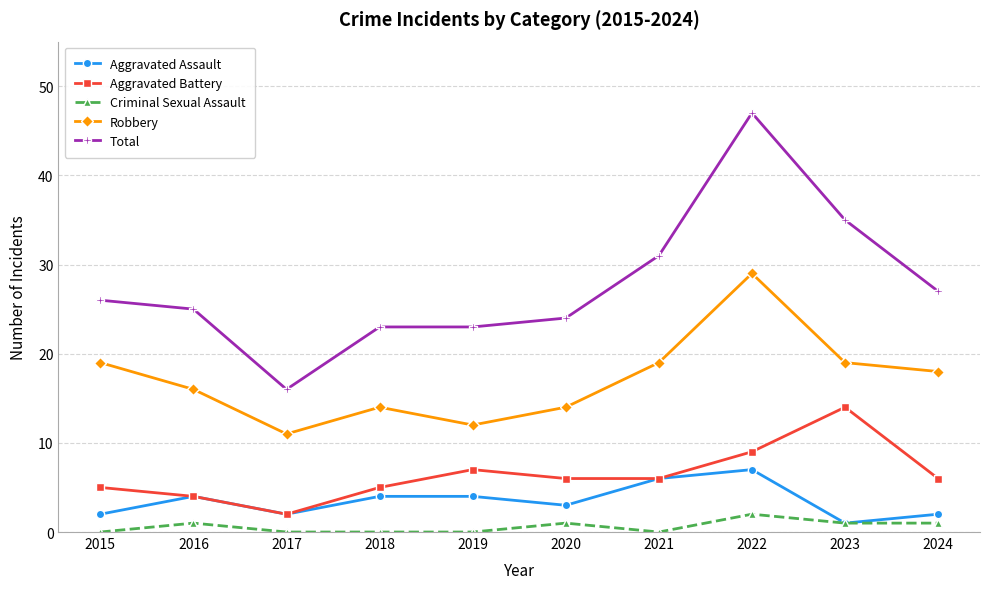

What is the highest value of the Criminal Sexual Assault series?

2